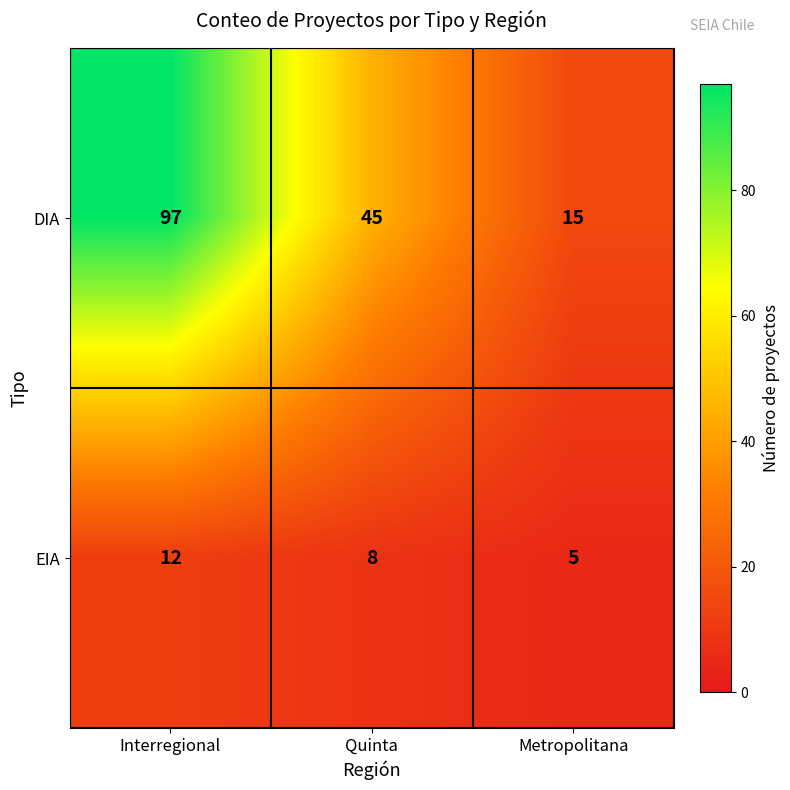

What is the average value of the EIA series?

8